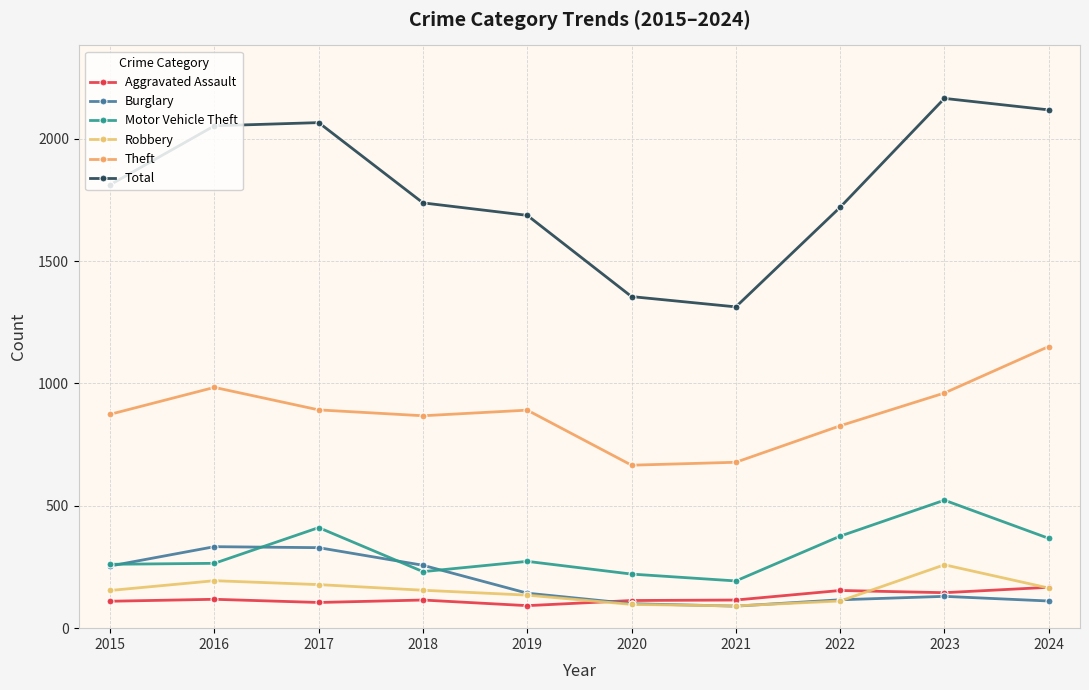

What is the total value across all series at 2017?

3981